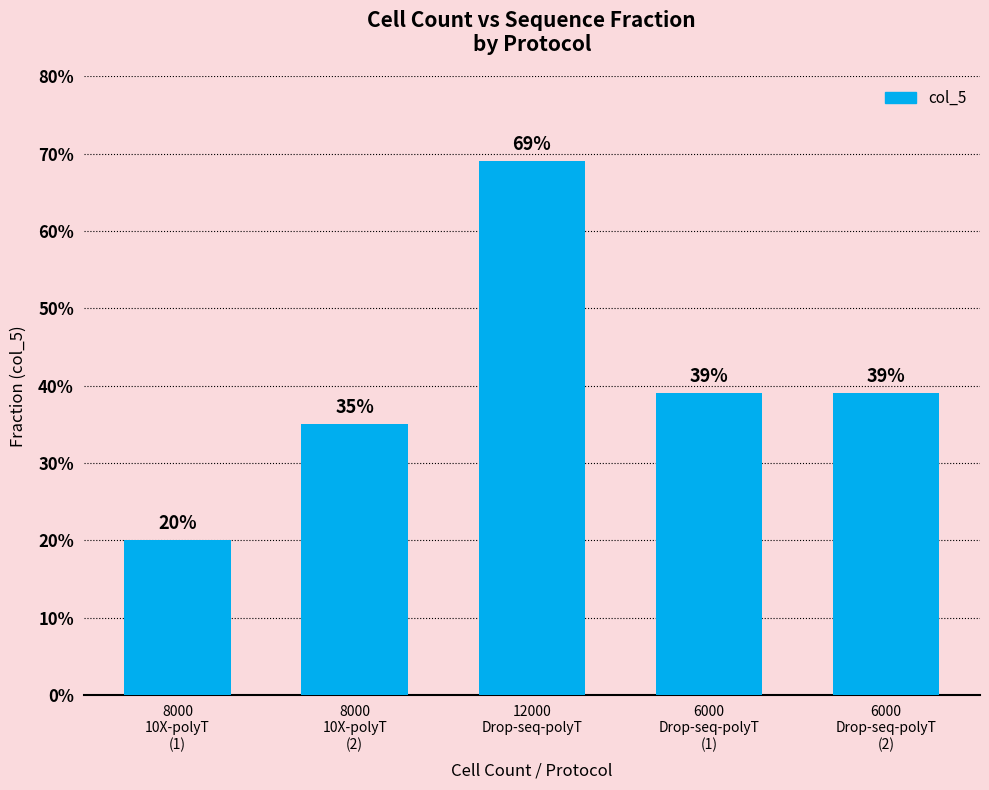

Reading left to right, what are all the values shown in this chart?

0.2	0.3	0.7	0.4	0.4